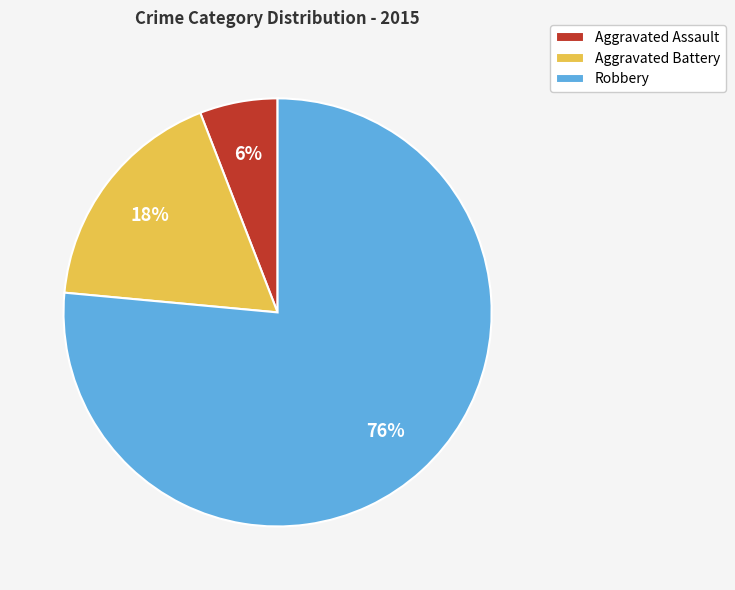

Count the number of slices in the pie.

3